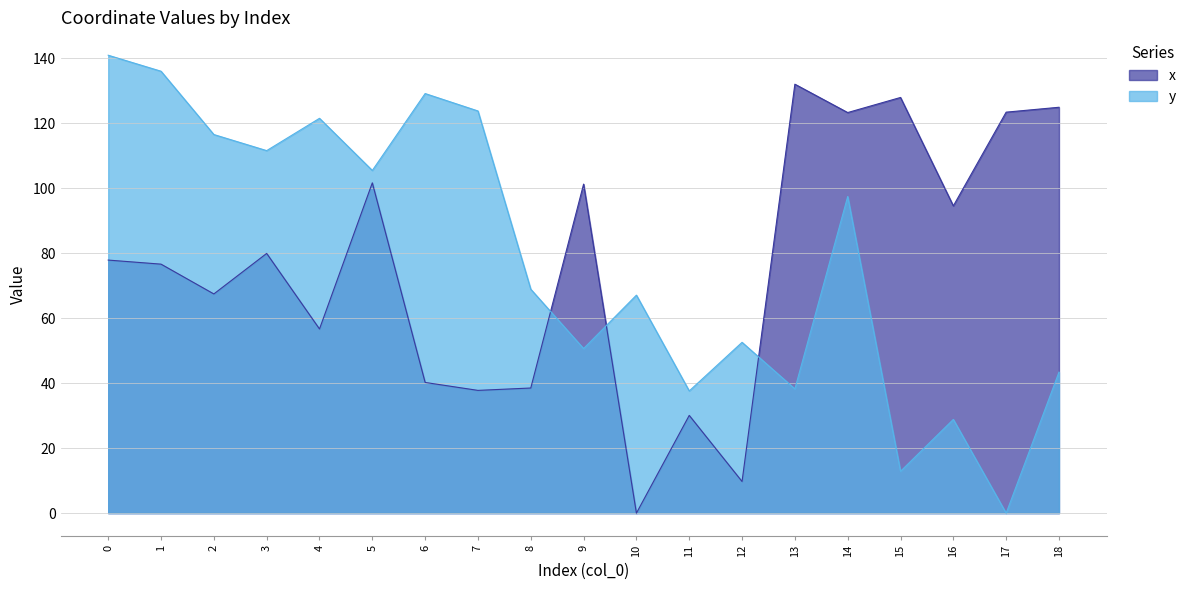

Which category has the lowest value in the y series?

17